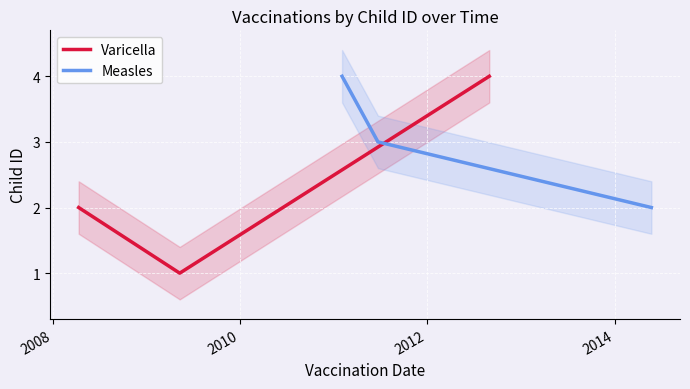

How many lines are shown in the chart?

2